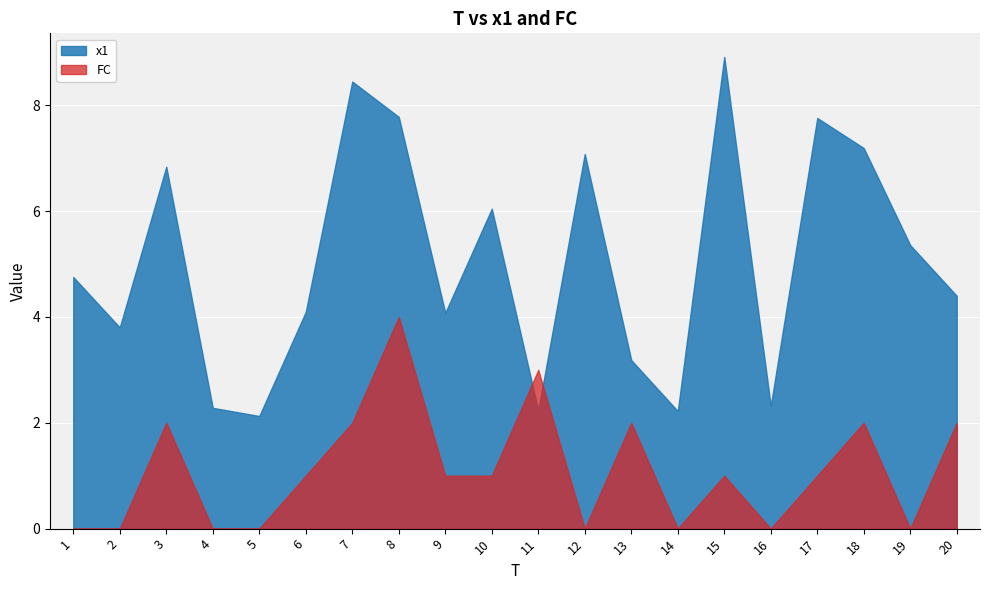

The x1 series shows 2.8 at 15. True or false?

False